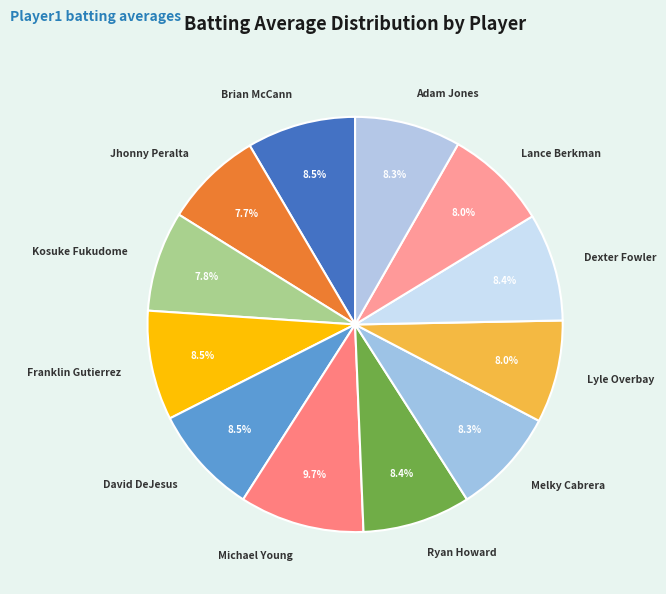

Is there a majority slice in this chart?

No